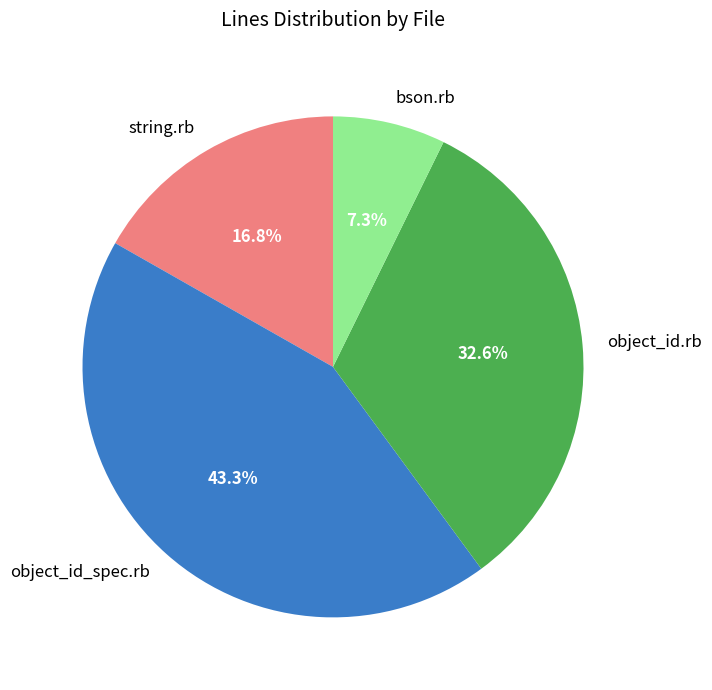

The bson.rb slice represents 7% of the pie. True or false?

True